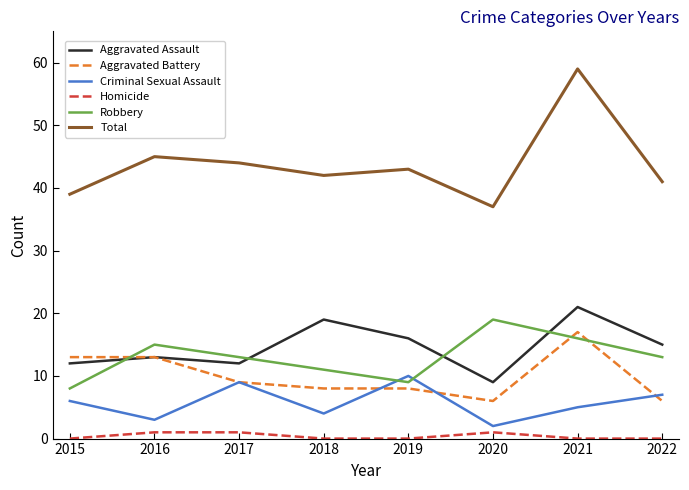

Rank the series by their maximum value, from highest to lowest.

Total, Aggravated Assault, Robbery, Aggravated Battery, Criminal Sexual Assault, Homicide